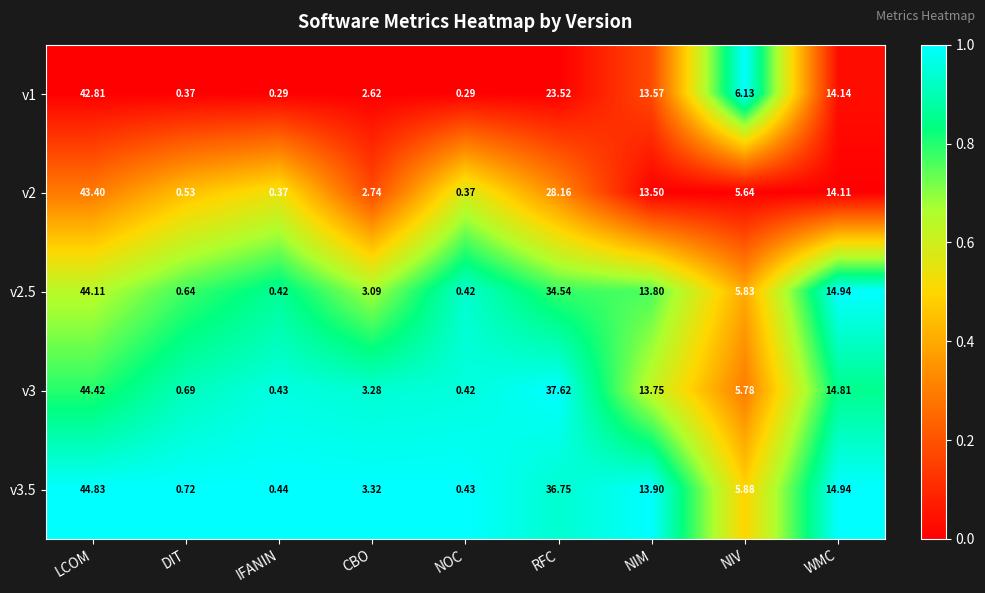

List the labels in order of v3.5 value, smallest first.

NOC, IFANIN, DIT, CBO, NIV, NIM, WMC, RFC, LCOM